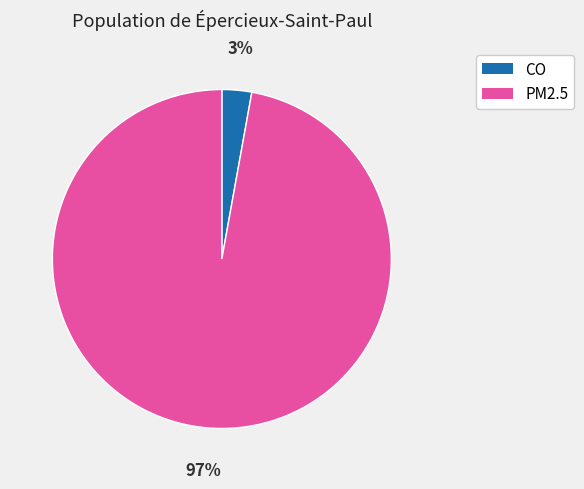

Which category has the smallest portion of the pie?

CO